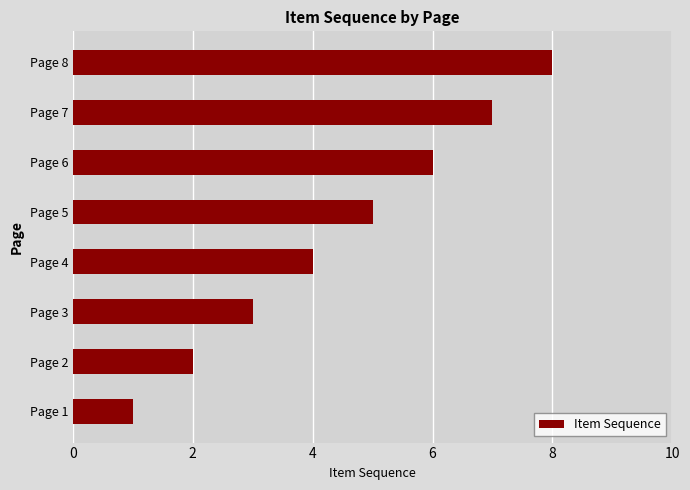

List the labels in order of value, smallest first.

Page 1, Page 2, Page 3, Page 4, Page 5, Page 6, Page 7, Page 8